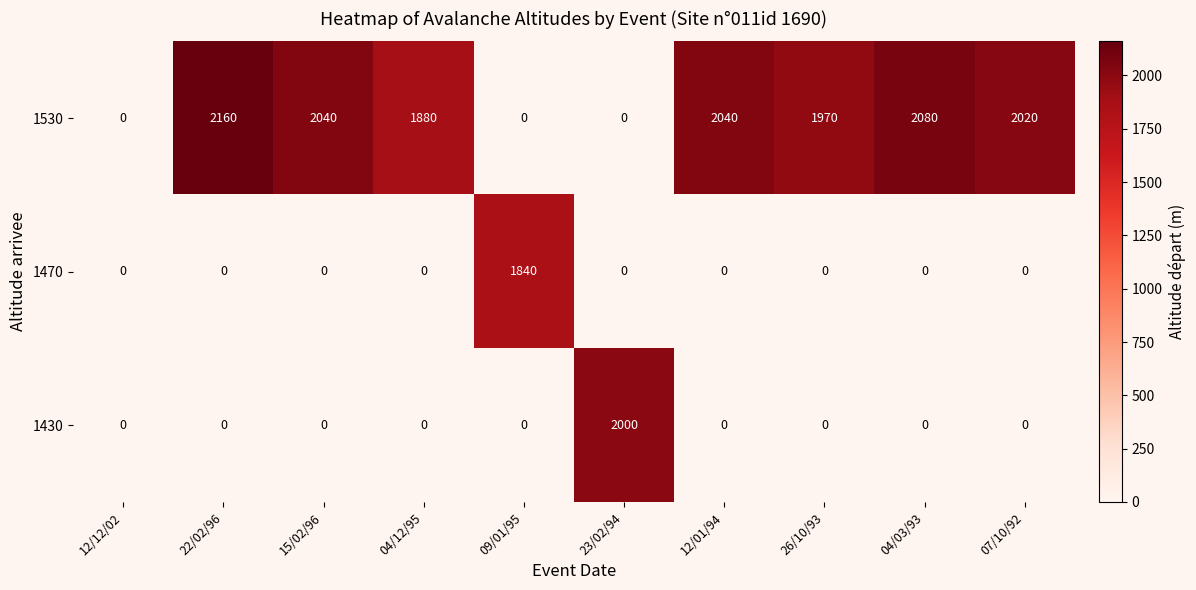

What is the sum of all 1470 values?

1840